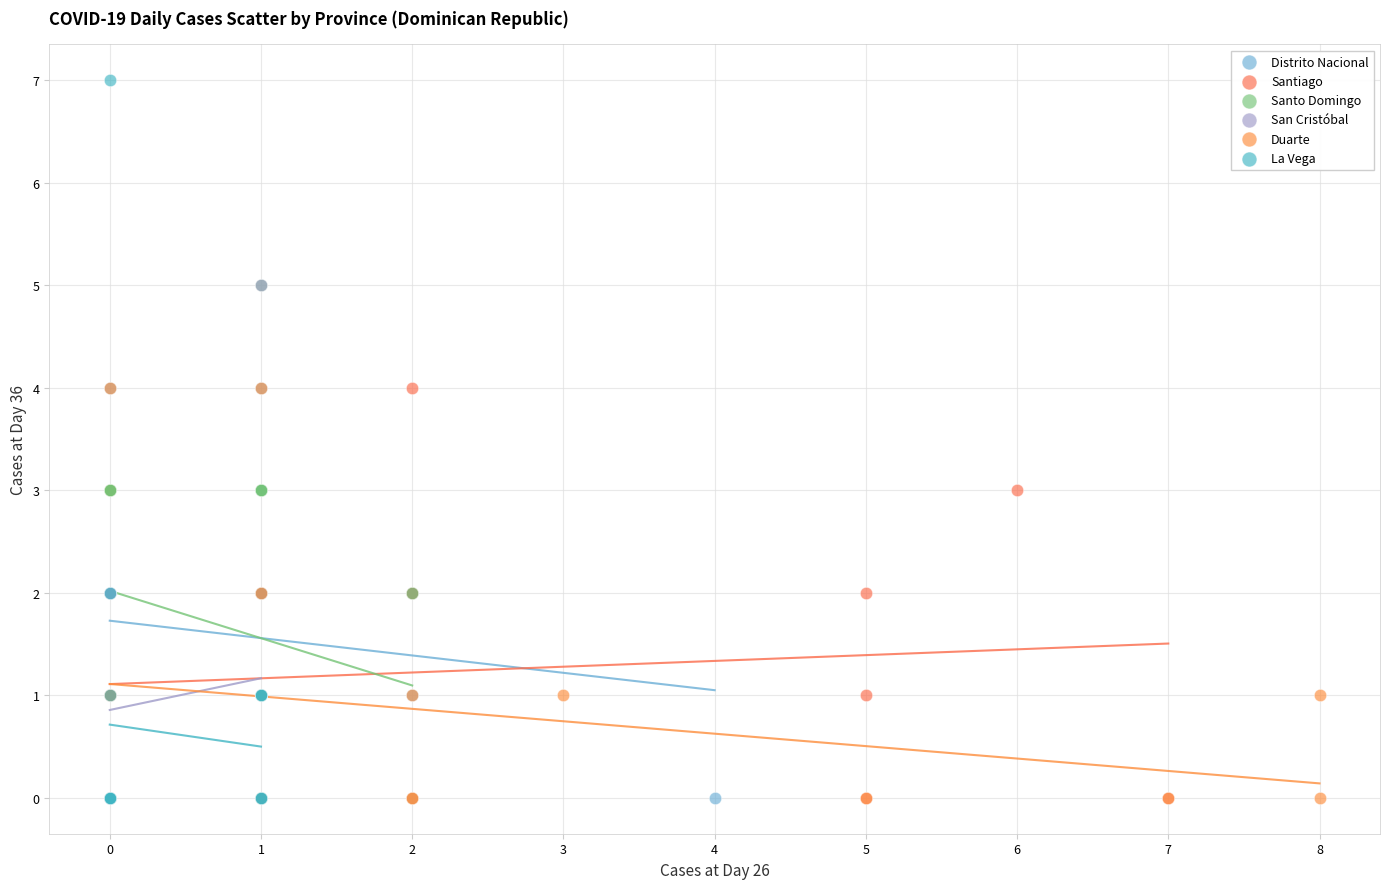

Which series contains the highest Y value?

La Vega